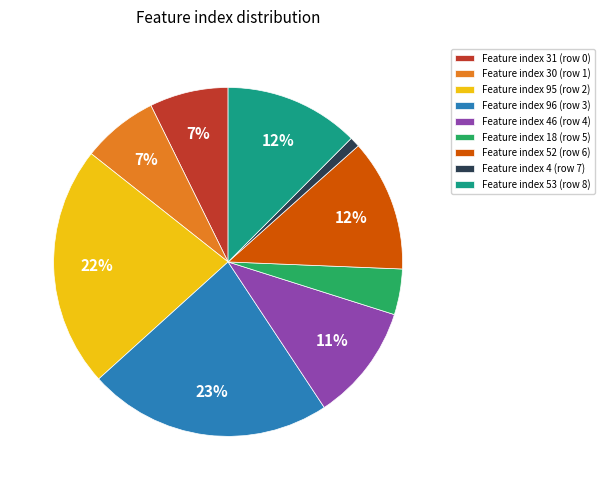

To the nearest percent, what is the difference between the largest and smallest slice percentages?

22%